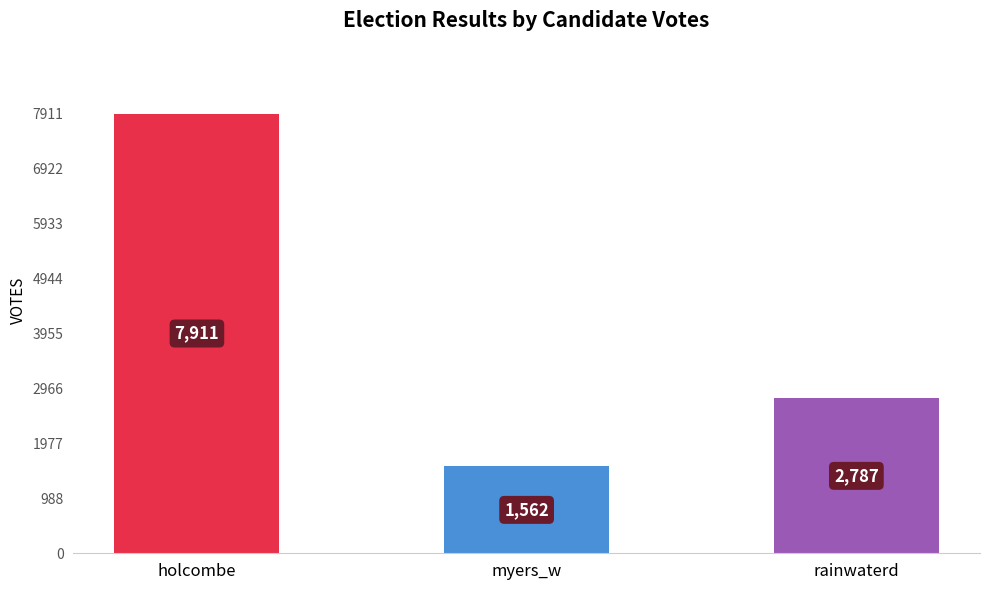

Reading right to left, what are all the values shown in this chart?

rainwaterd=2787	myers_w=1562	holcombe=7911